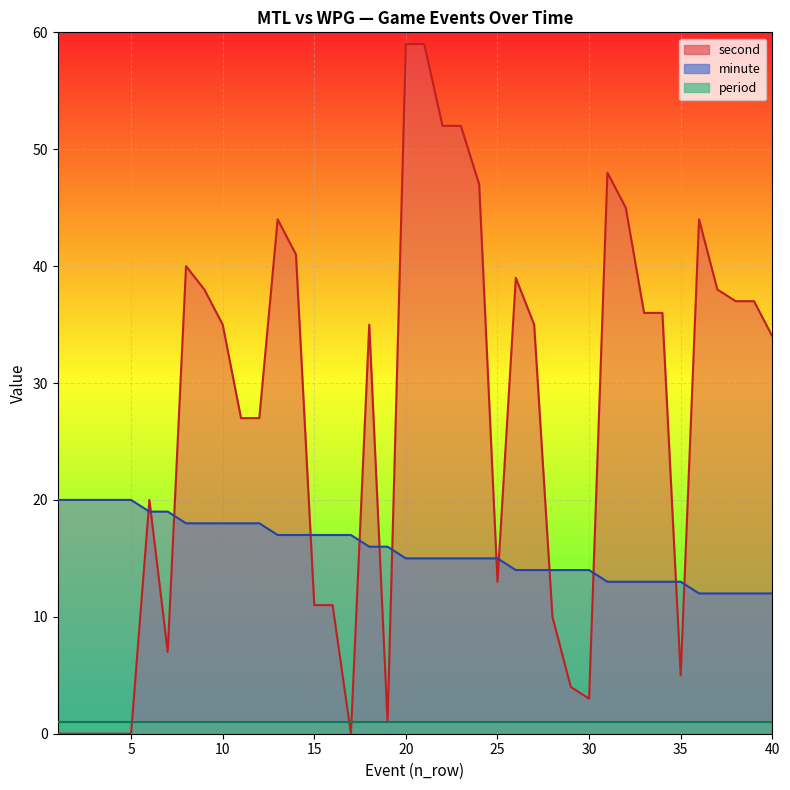

Reading right to left, extract all data points from this chart.

minute: 12	12	12	12	12	13	13	13	13	13	14	14	14	14	14	15	15	15	15	15	15	16	16	17	17	17	17	17	18	18	18	18	18	19	19	20	20	20	20	20
second: 34	37	37	38	44	5	36	36	45	48	3	4	10	35	39	13	47	52	52	59	59	1	35	0	11	11	41	44	27	27	35	38	40	7	20	0	0	0	0	0